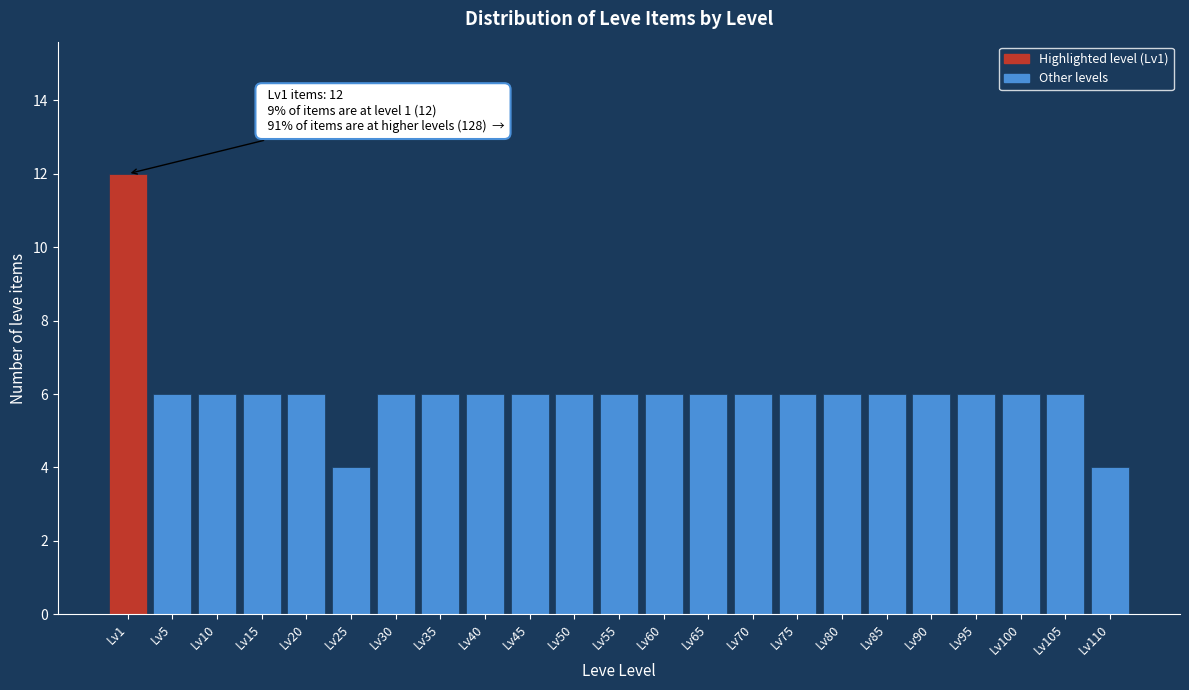

Reading left to right, transcribe all the data shown in this chart.

12	6	6	6	6	4	6	6	6	6	6	6	6	6	6	6	6	6	6	6	6	6	4